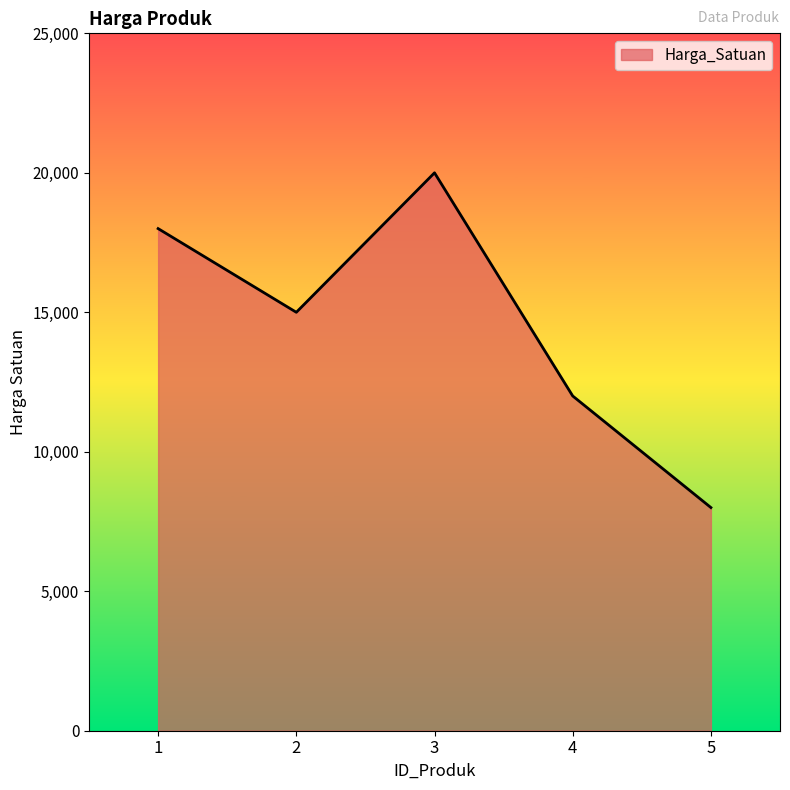

Reading left to right, list all the values displayed in this chart.

1=18000	2=15000	3=20000	4=12000	5=8000